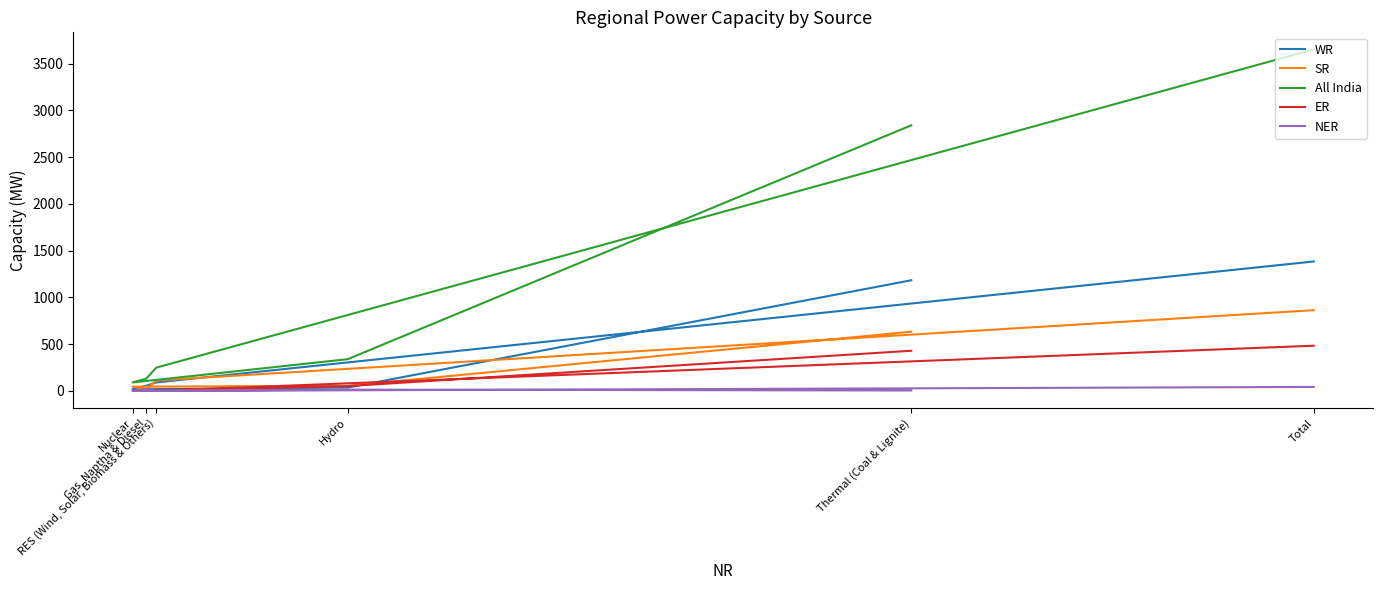

What are all the series names shown in the legend?

WR, SR, All India, ER, NER